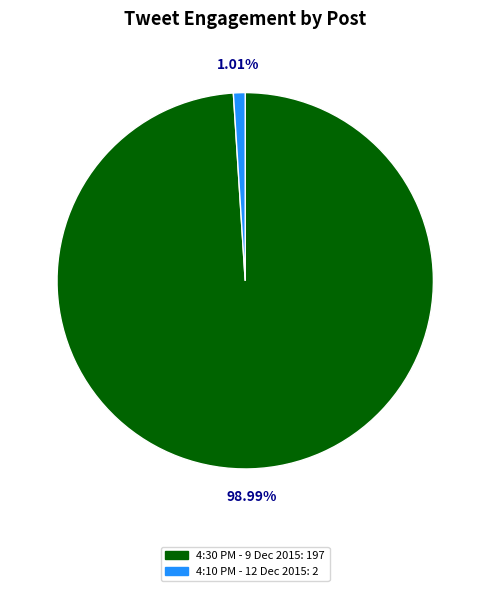

Which category has the smallest portion of the pie?

4:10 PM - 12 Dec 2015